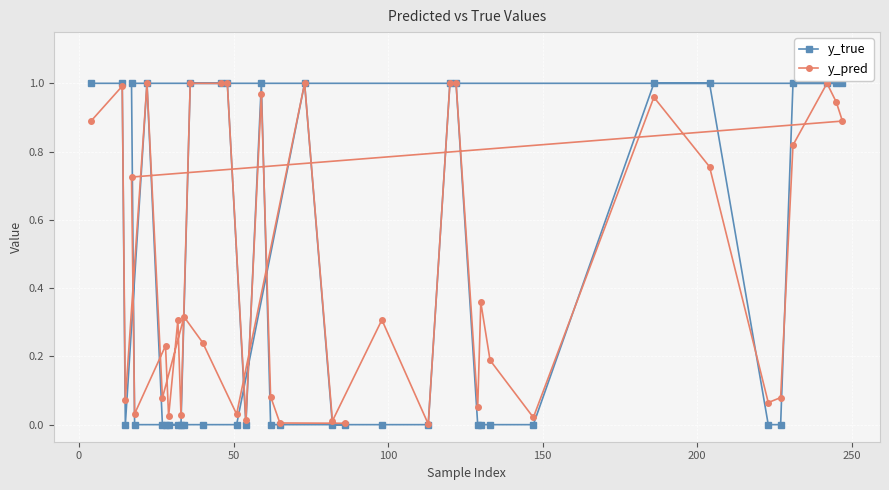

Which series has the largest range (max minus min)?

y_true